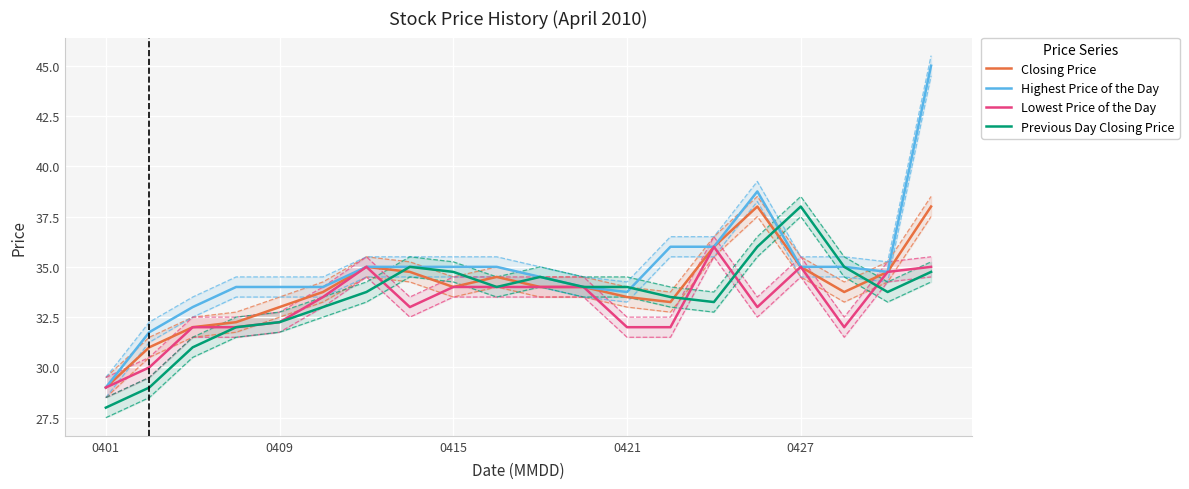

What is the maximum value for Previous Day Closing Price?

38.0